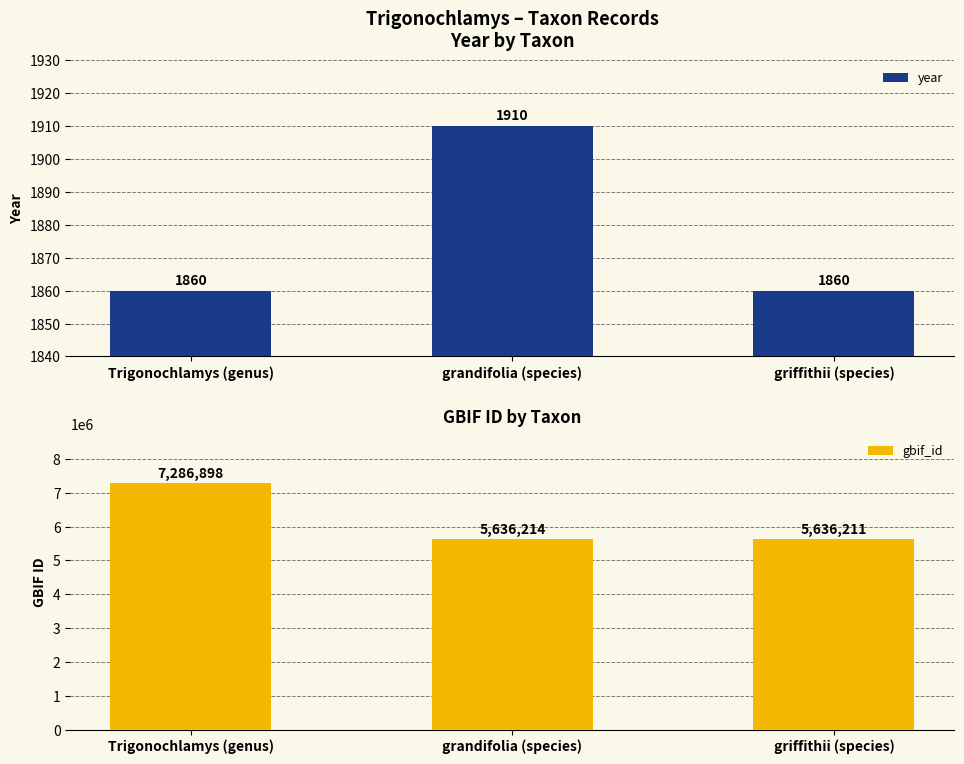

Rank the categories by gbif_id value from highest to lowest.

Trigonochlamys (genus), grandifolia (species), griffithii (species)